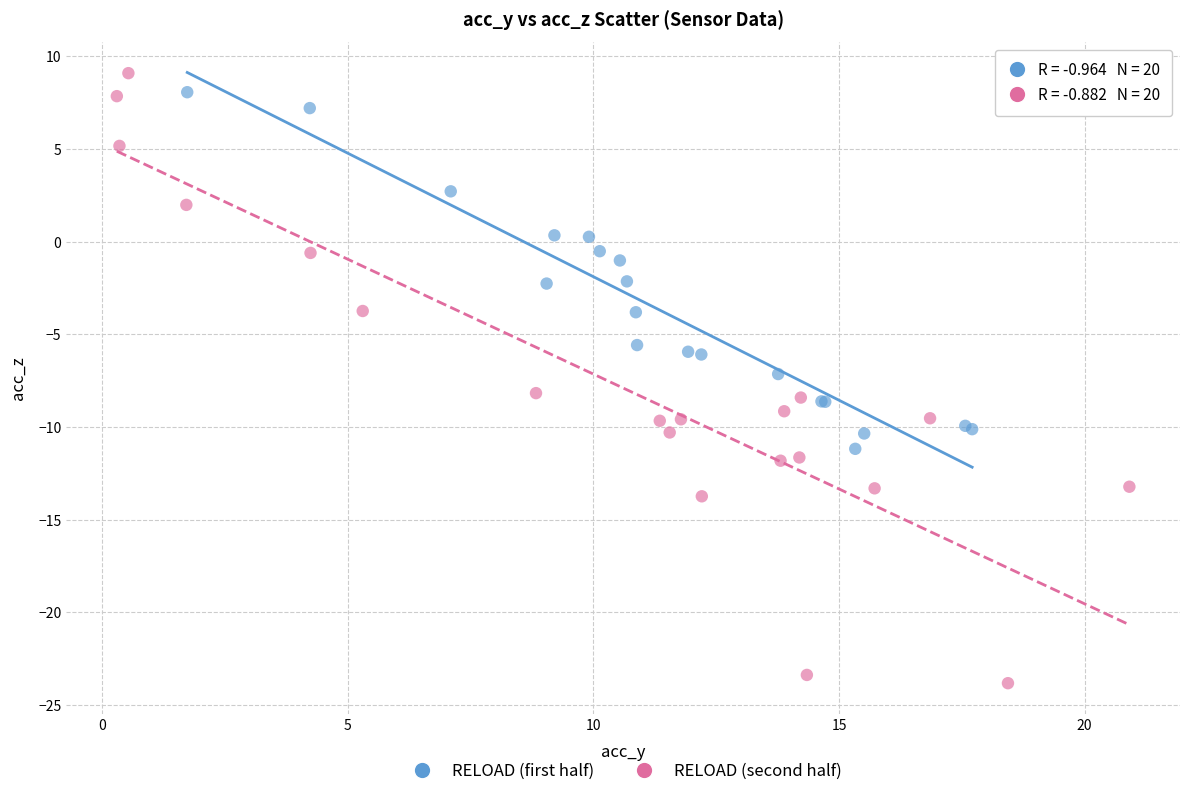

Which series reaches the minimum Y coordinate?

RELOAD (second half)